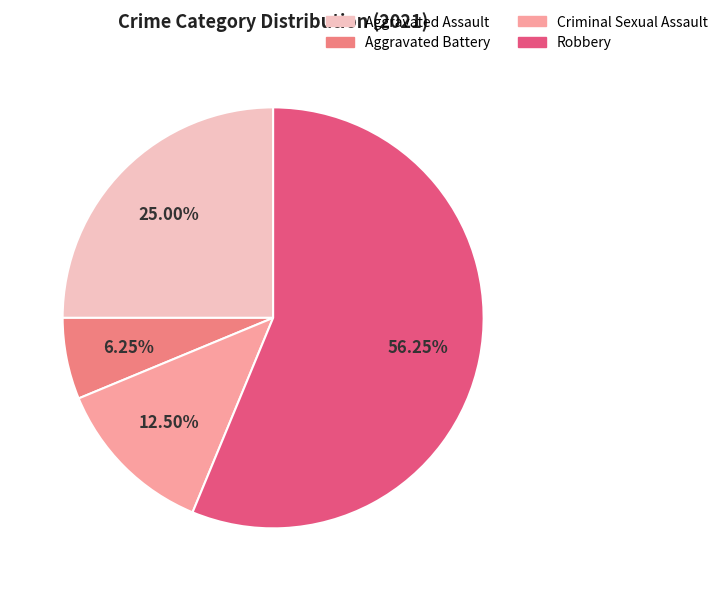

Between Criminal Sexual Assault and Aggravated Assault, which is larger?

Aggravated Assault